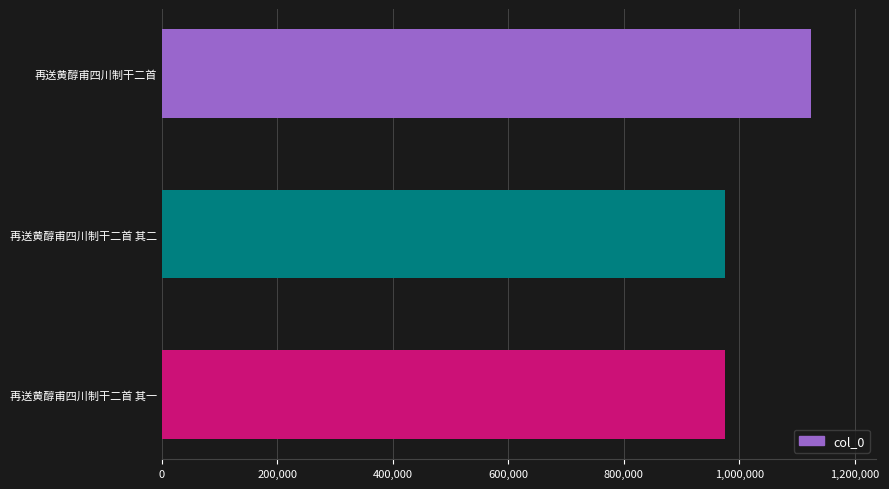

What is the average value?

1024904